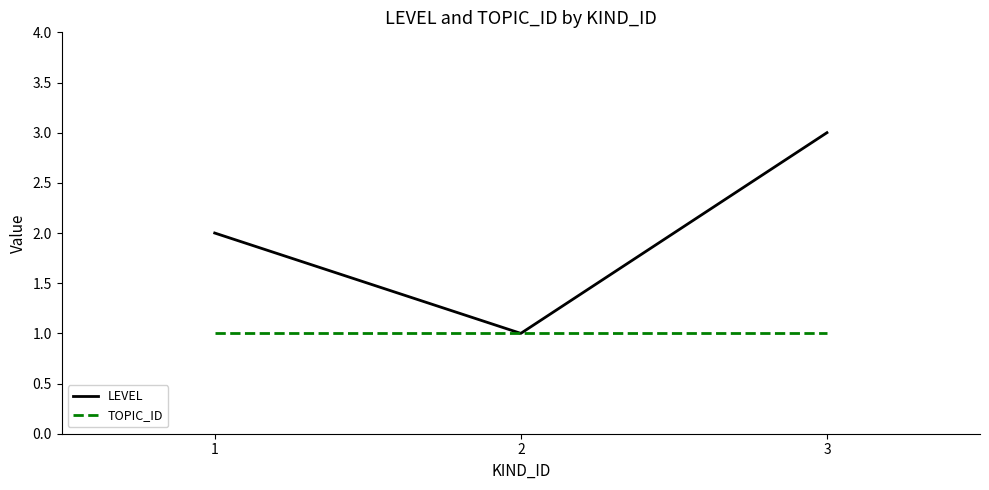

What is the difference between the second highest and minimum values in the LEVEL series?

1